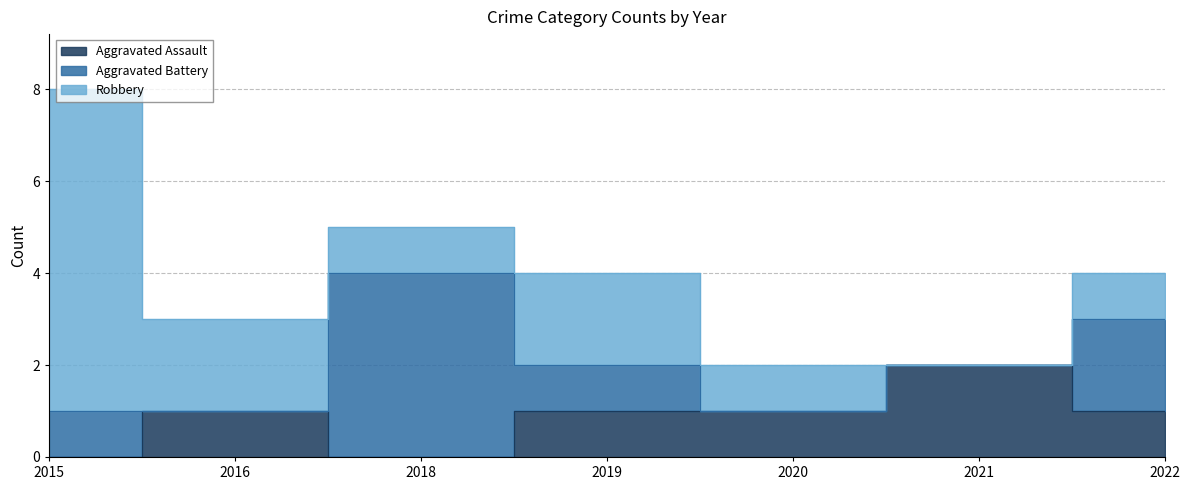

Which series has the widest spread of values?

Robbery